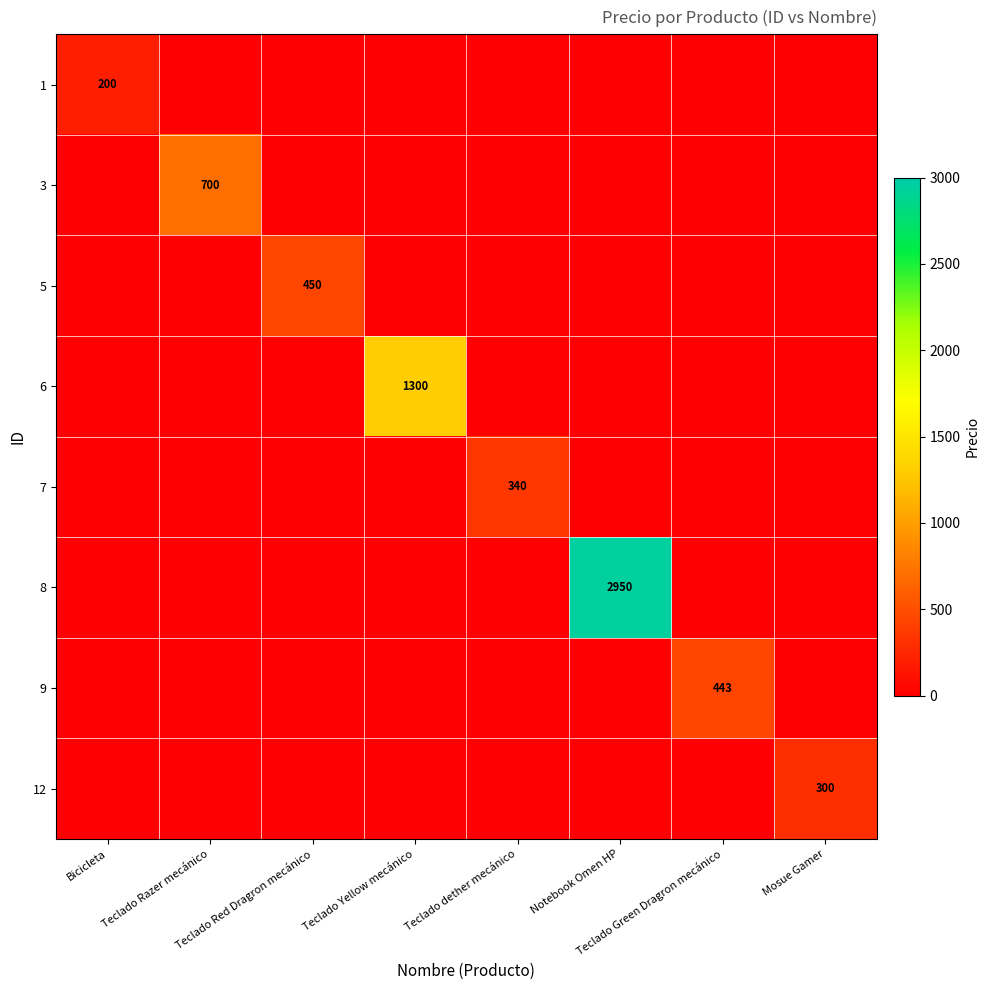

Rank the series at Teclado Green Dragron mecánico from lowest to highest value.

1, 3, 5, 6, 7, 8, 12, 9